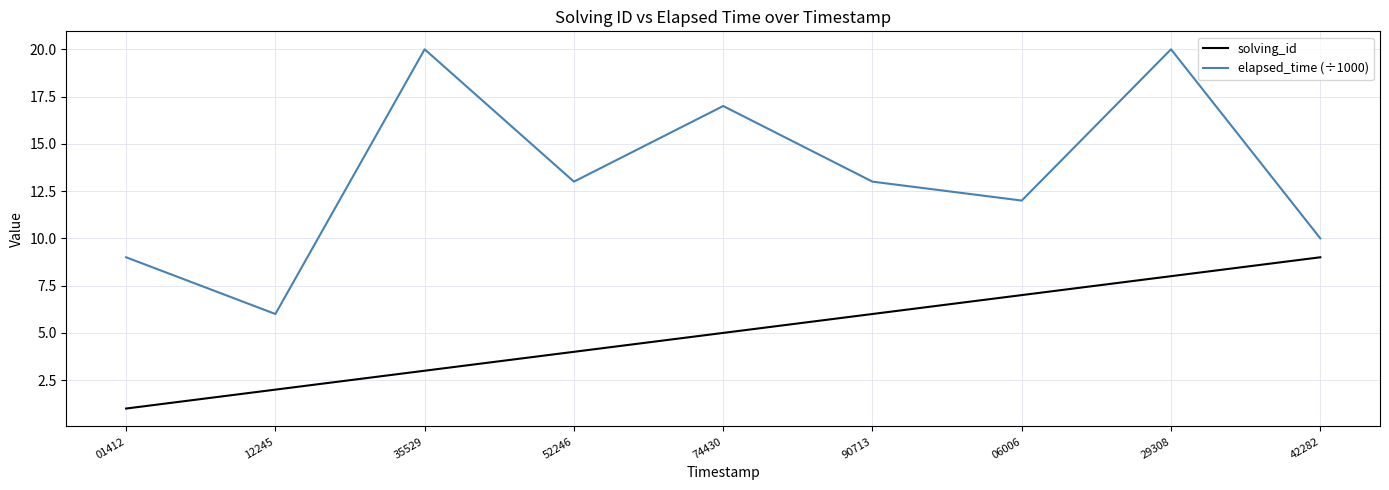

True or false: elapsed_time (÷1000) and solving_id cross at least once.

False